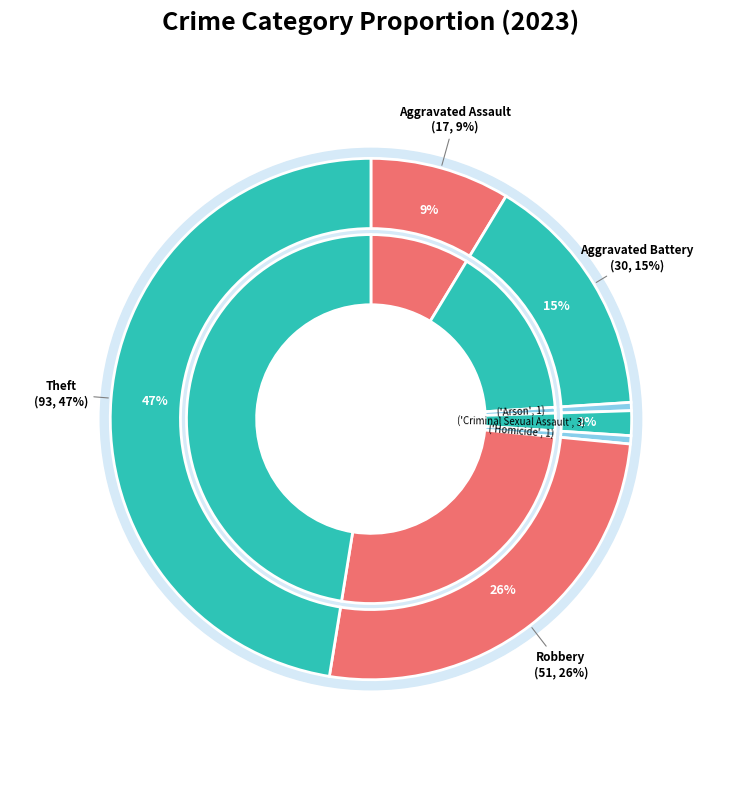

How many slices are in this pie chart?

7